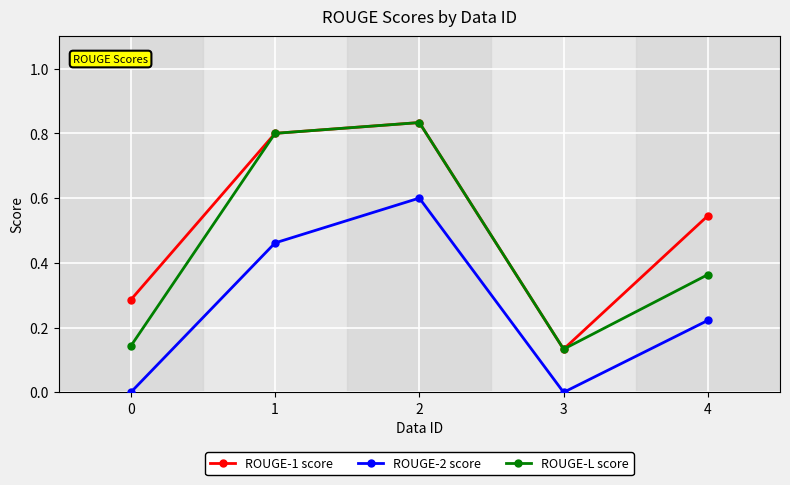

What is the value of the ROUGE-2 score point at the 3rd from the left?

0.6